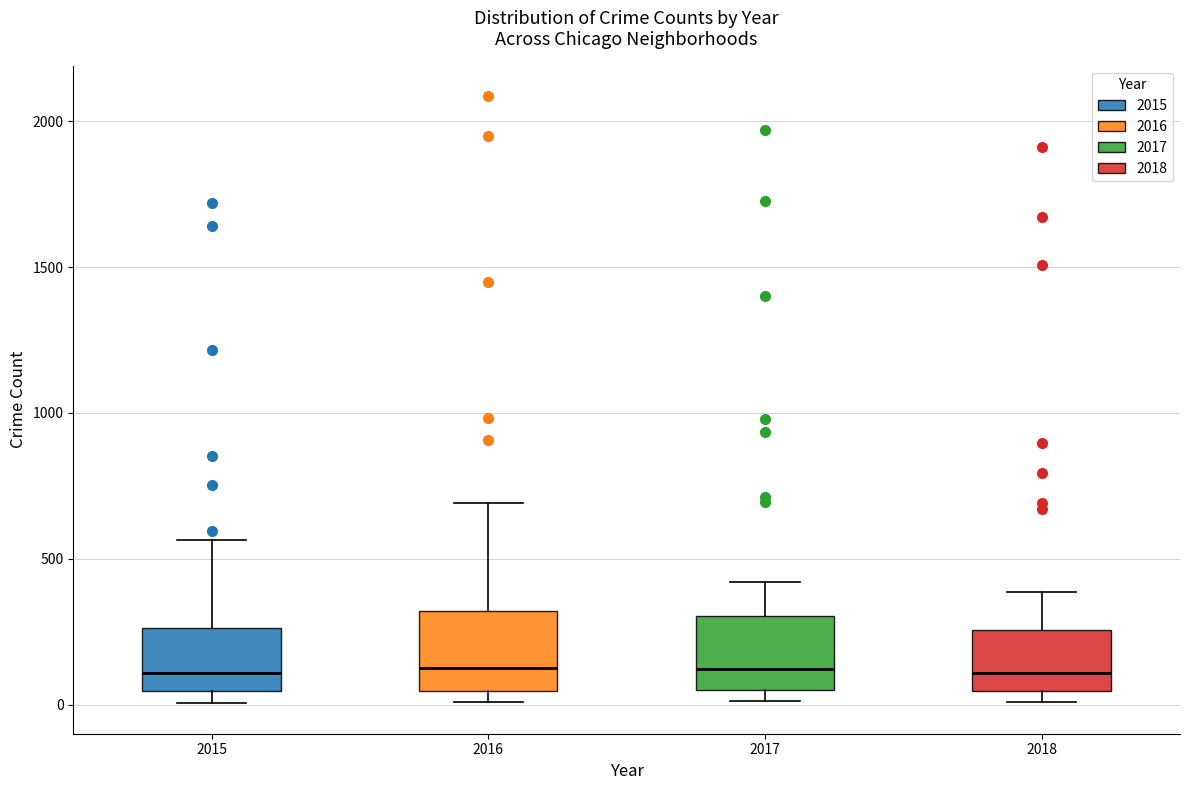

Where is the lower edge of the box at x = 2016 on the y-axis? The values are not printed on the chart, so give them approximately, as read against the axis.

50